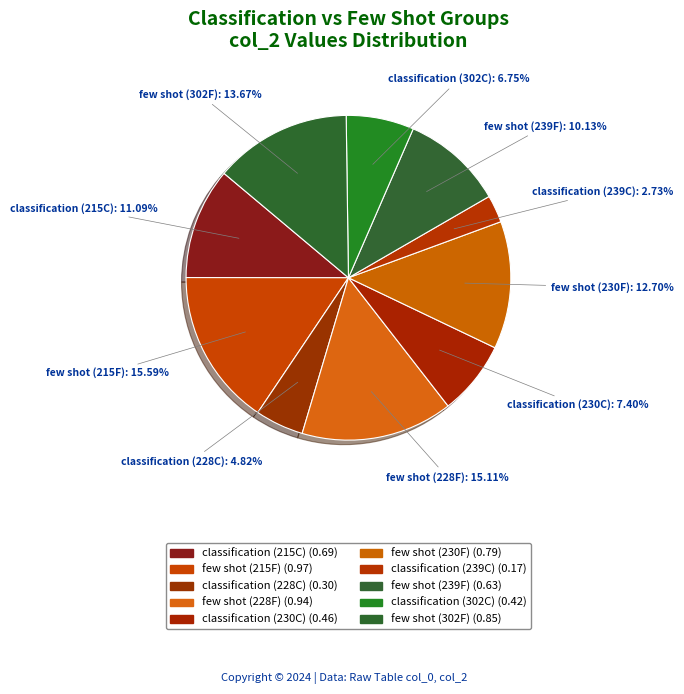

Between classification (302C) and few shot (239F), which is larger?

few shot (239F)